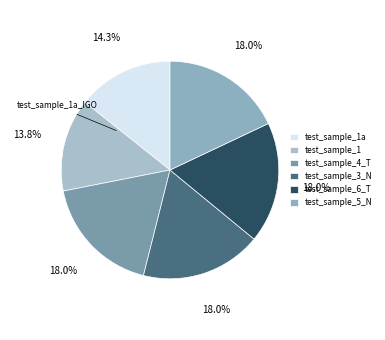

To the nearest percent, what is the average slice percentage?

17%